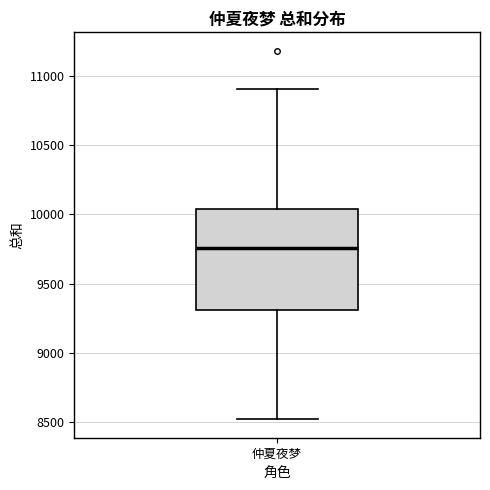

Where is the upper edge of the box for 仲夏夜梦 on the y-axis? The values are not printed on the chart, so give them approximately, as read against the axis.

10050